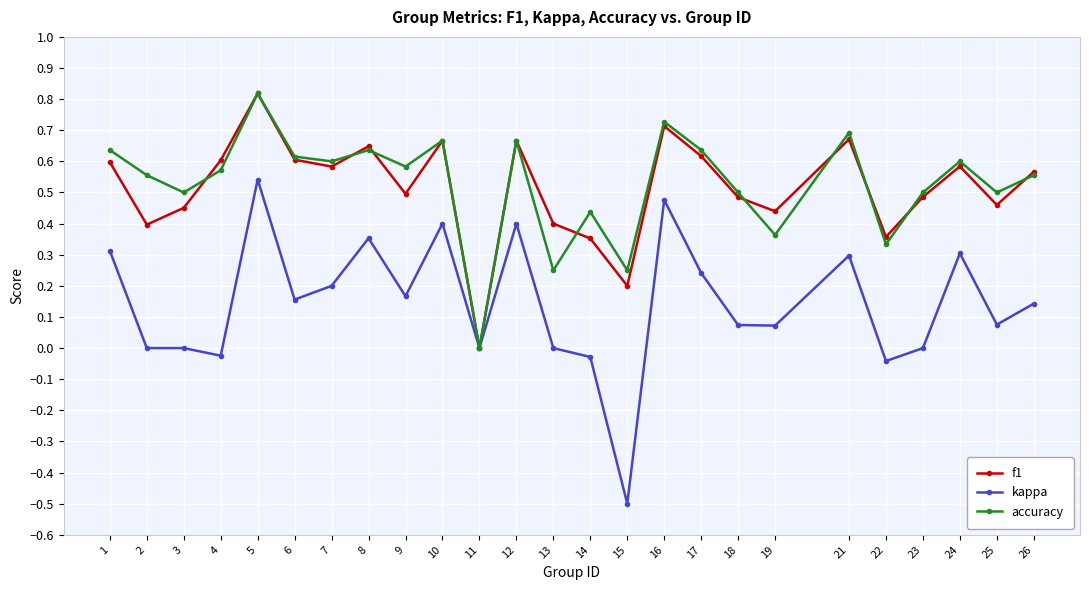

The kappa series shows 0.1 at 9. True or false?

False